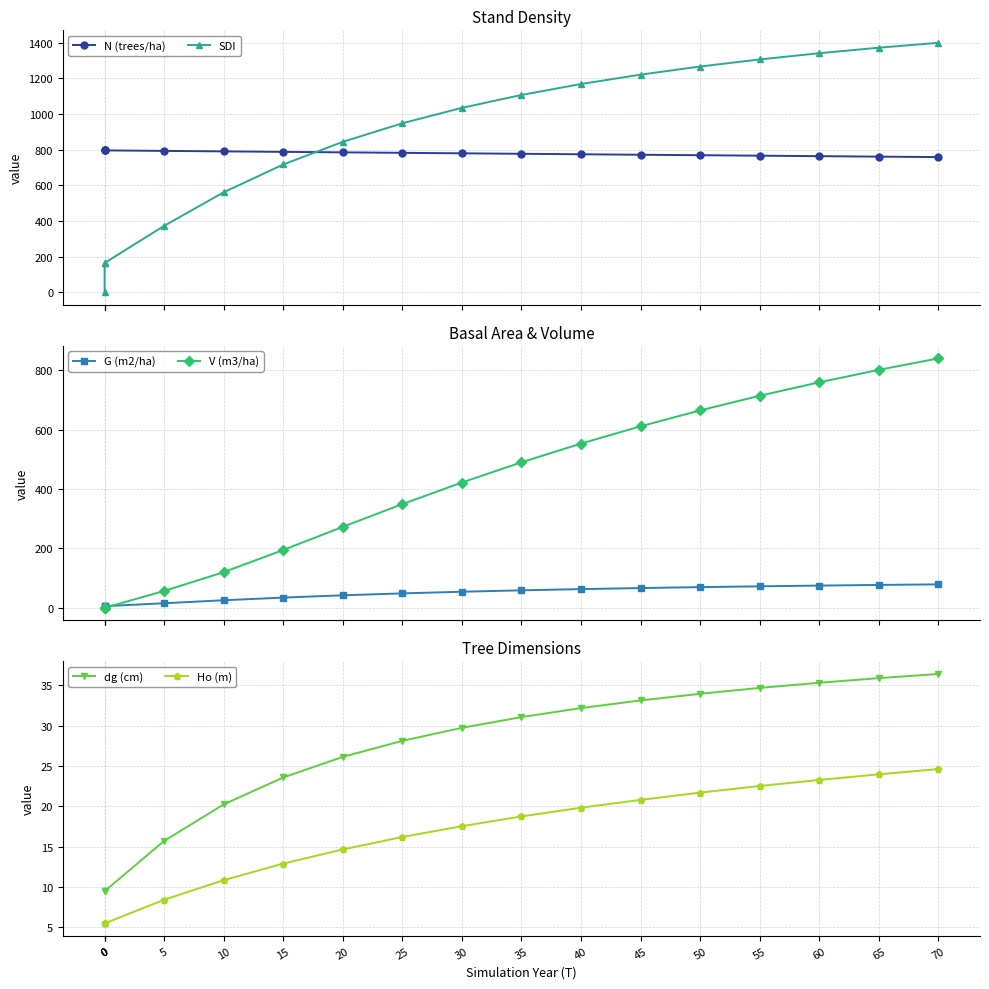

How many data points does each series have?

17